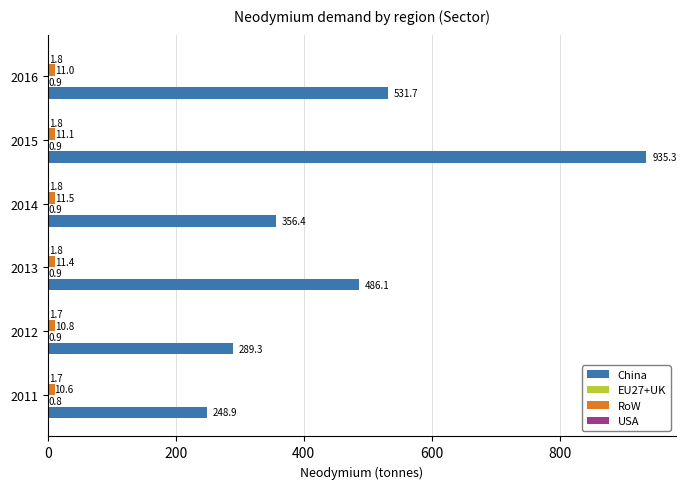

How many distinct data groups are displayed?

4